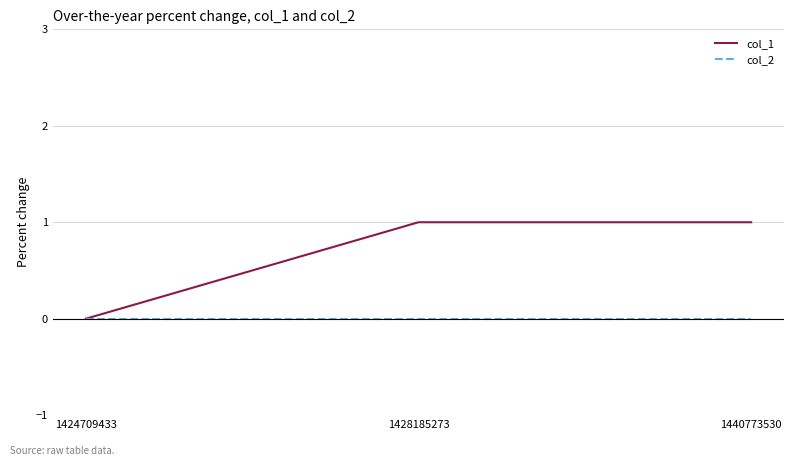

Count the col_1 values in the range 0 to 1.

3